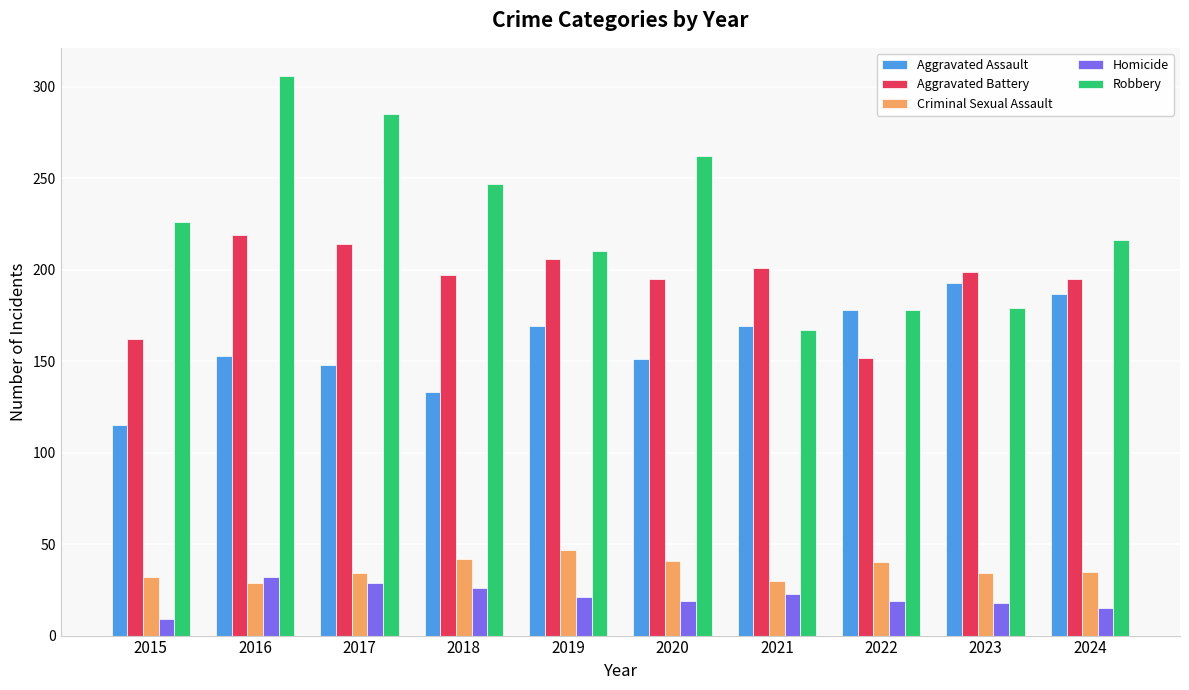

Where is Aggravated Assault nearest to the value 154?

2016